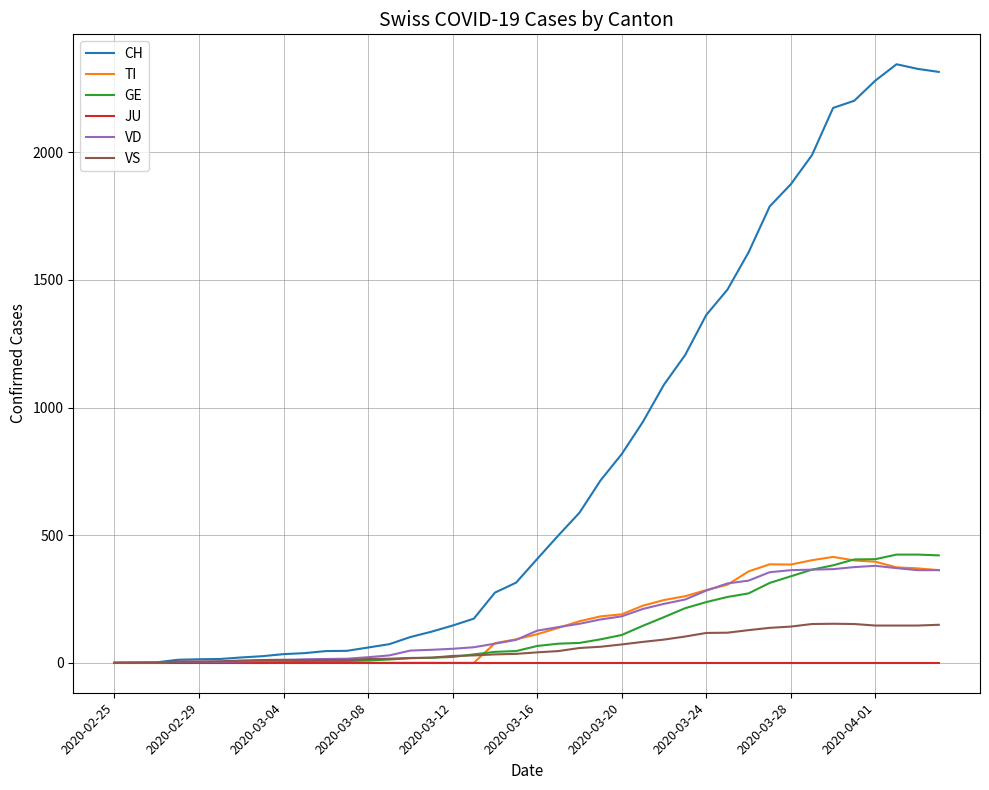

Which series has the widest spread of values?

CH